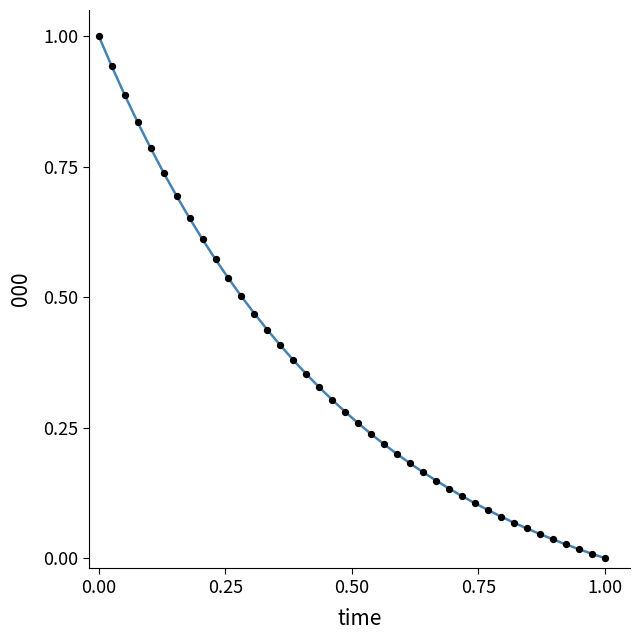

What is the maximum value shown in the chart?

1.0